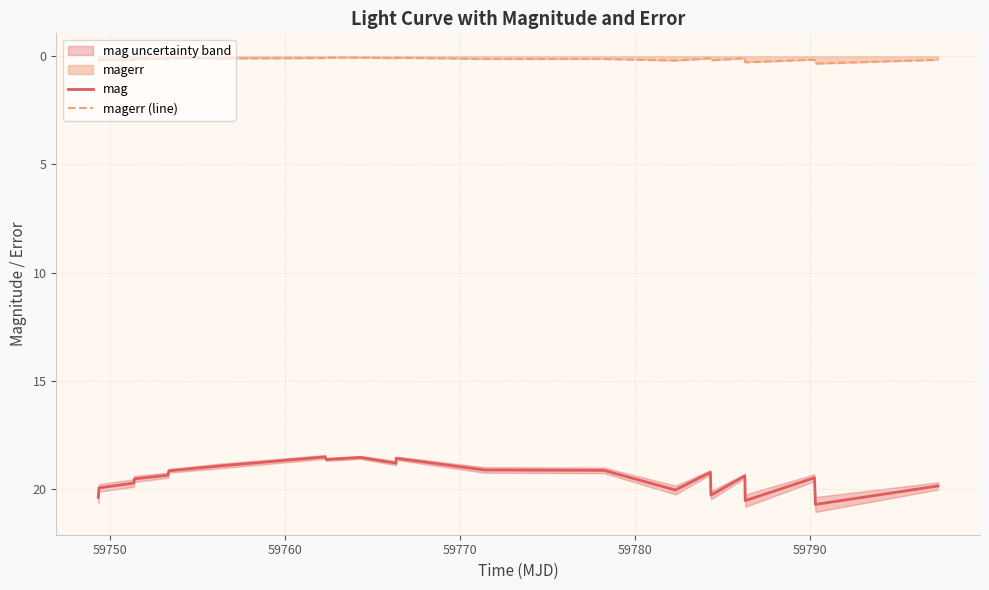

What is the minimum value for magerr (line)?

0.1